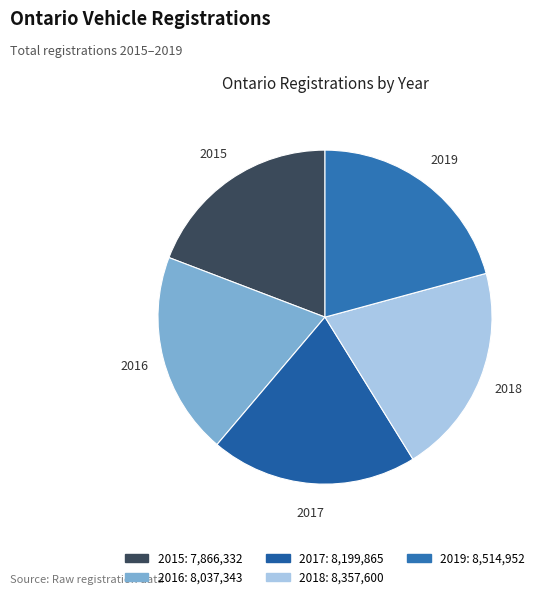

Count the number of slices in the pie.

5